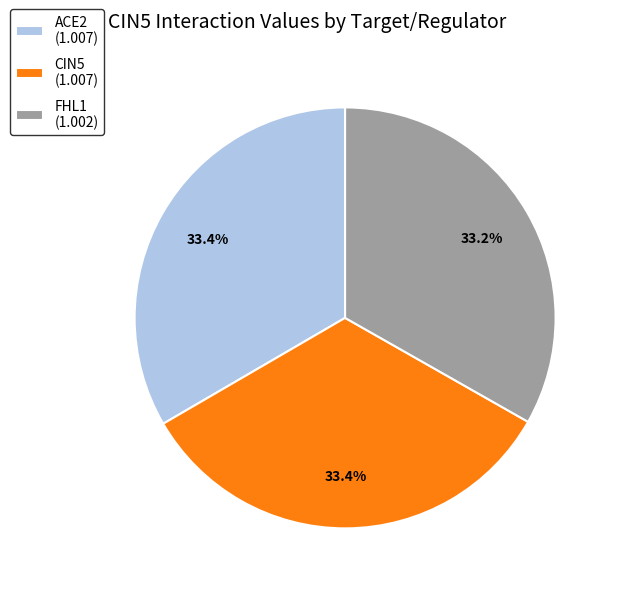

Is ACE2 (1.007) the majority of the pie?

No